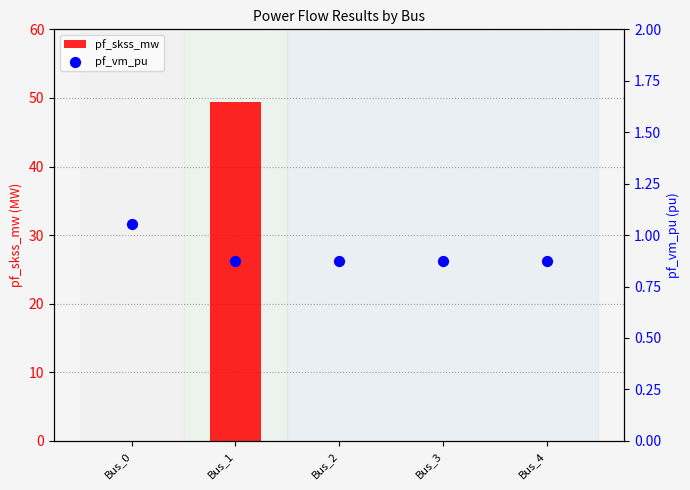

Which series has the largest total across all categories?

pf_skss_mw